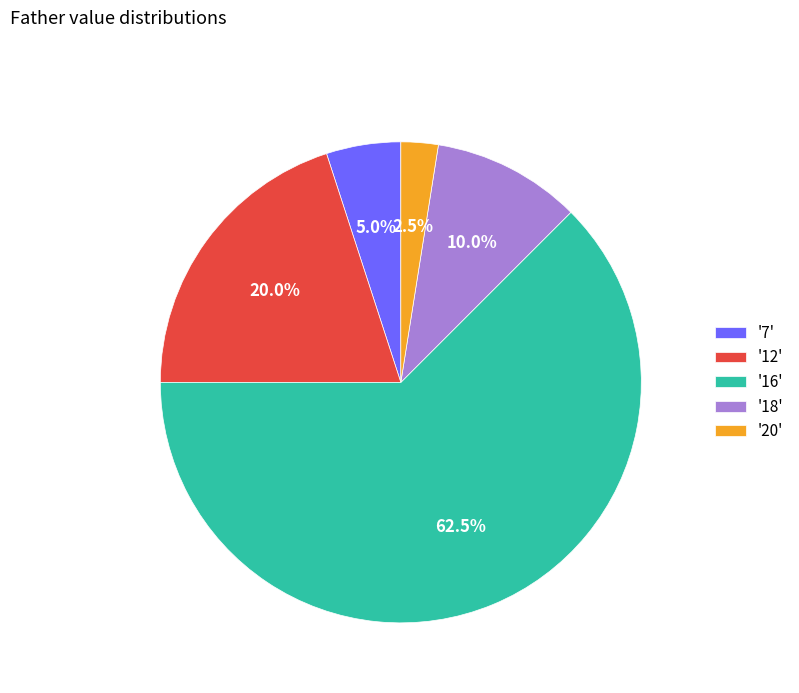

Which category has the smallest portion of the pie?

'20'